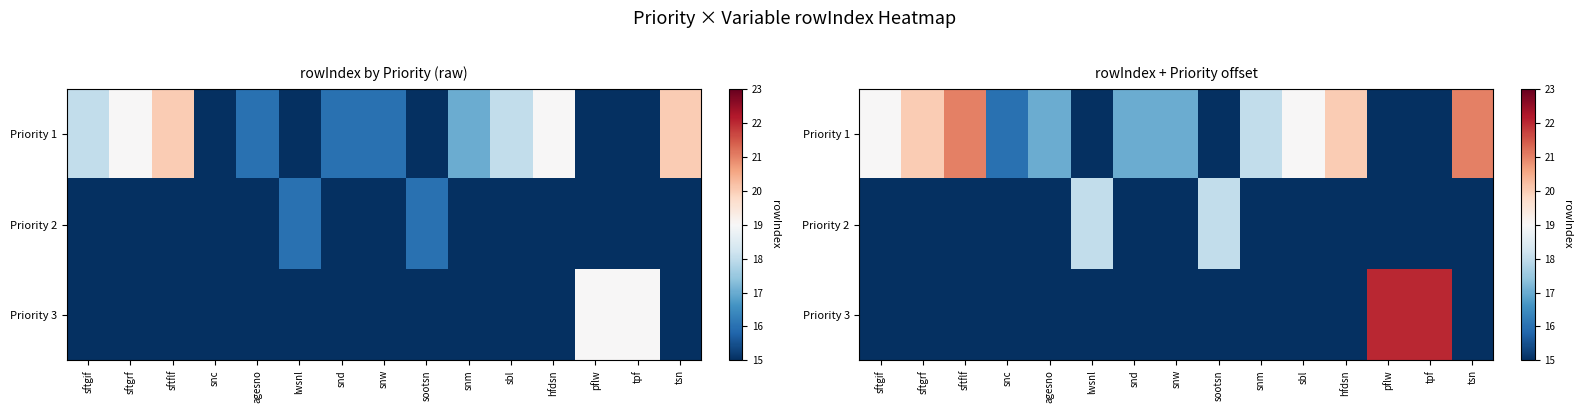

Rank the series by their maximum value, from lowest to highest.

Priority 2, Priority 1, Priority 3